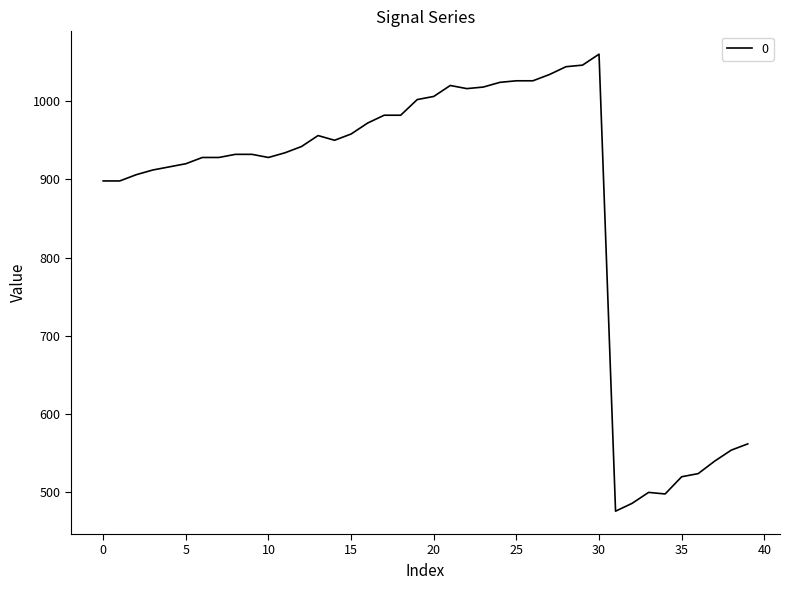

What is the minimum value shown in the chart?

476